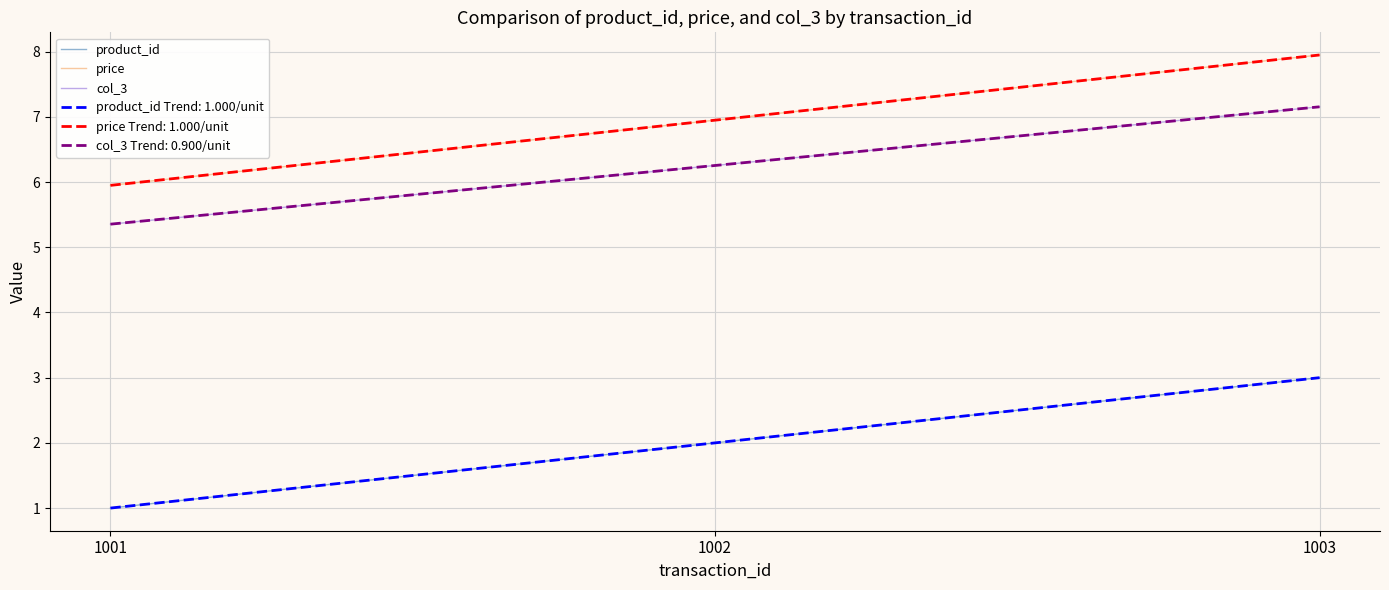

Is this an area chart (filled region under the line)?

No